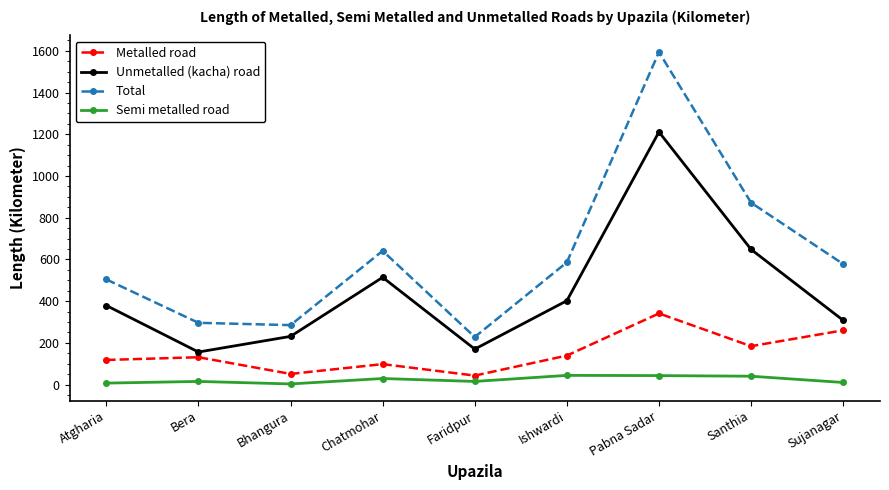

True or false: Metalled road has more than 1 interior local peaks.

True